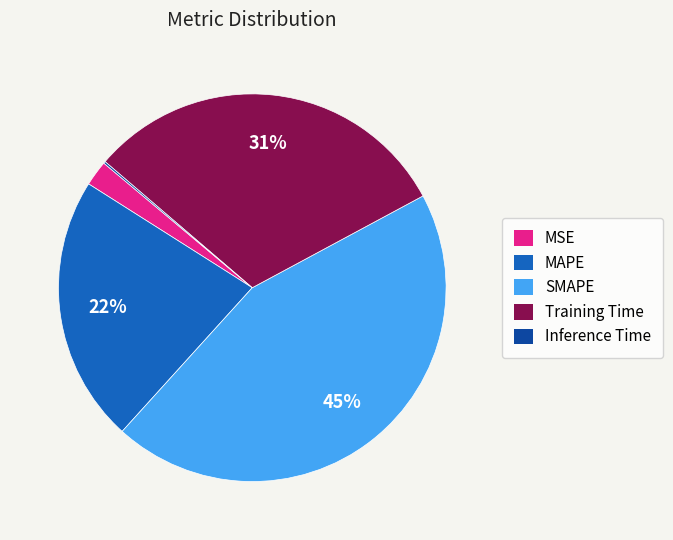

Which category has the biggest portion of the pie?

SMAPE